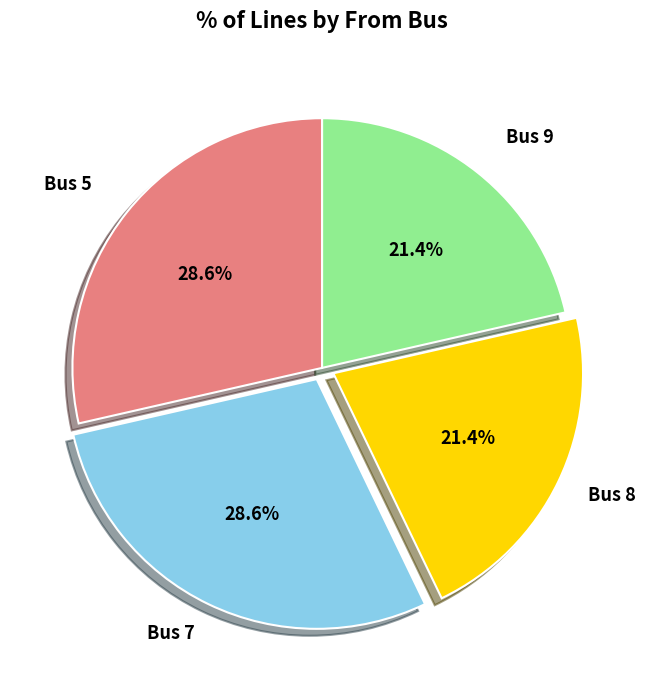

Is there any slice that represents more than half of the pie?

No